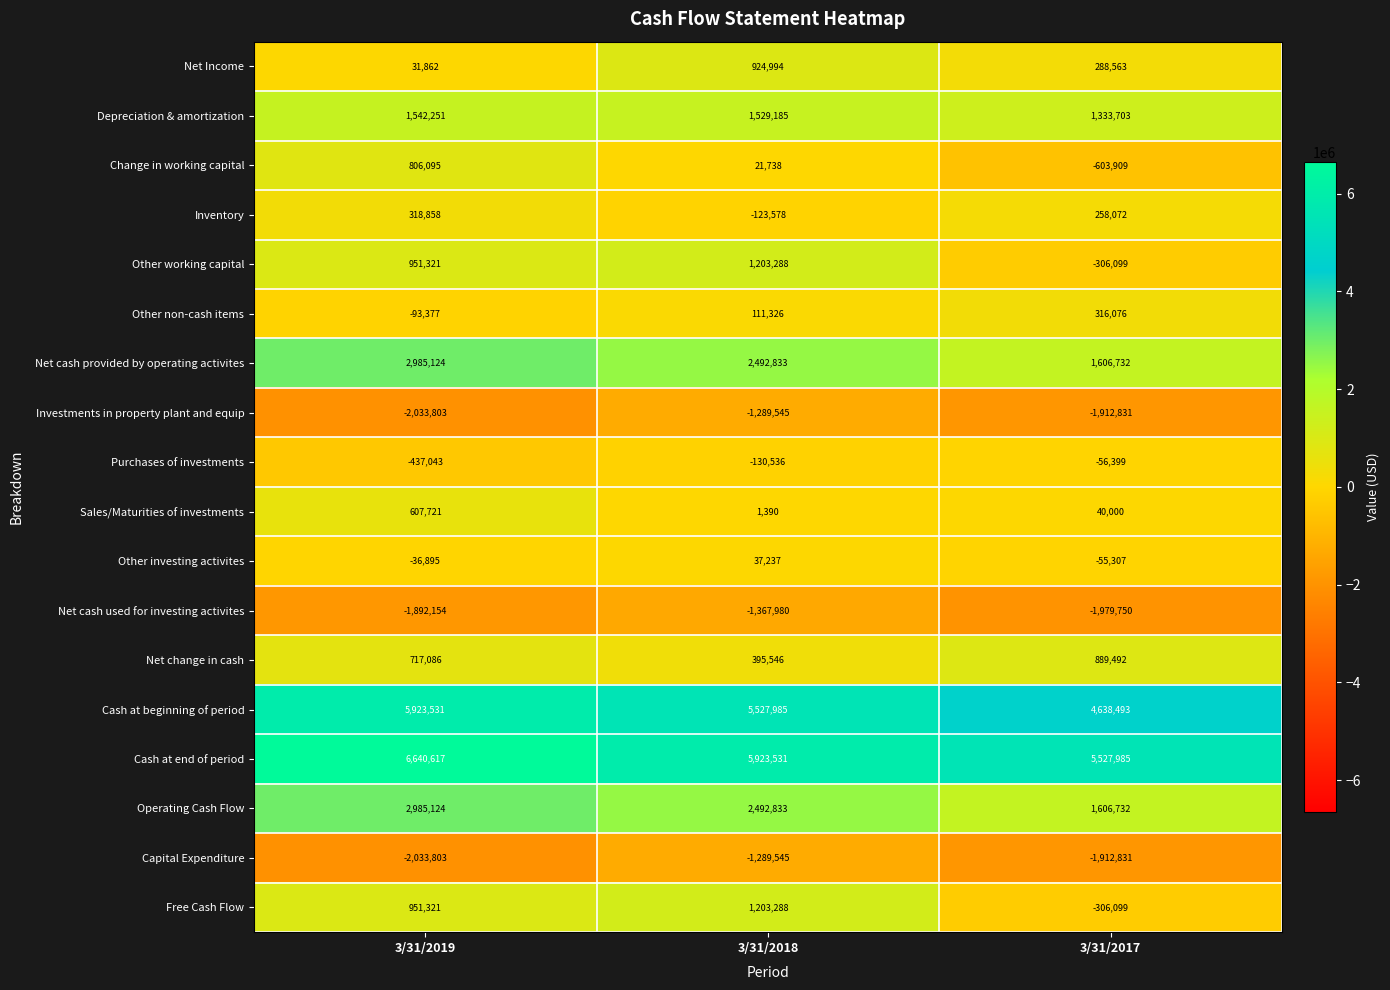

Which series has the largest total across all categories?

Cash at end of period